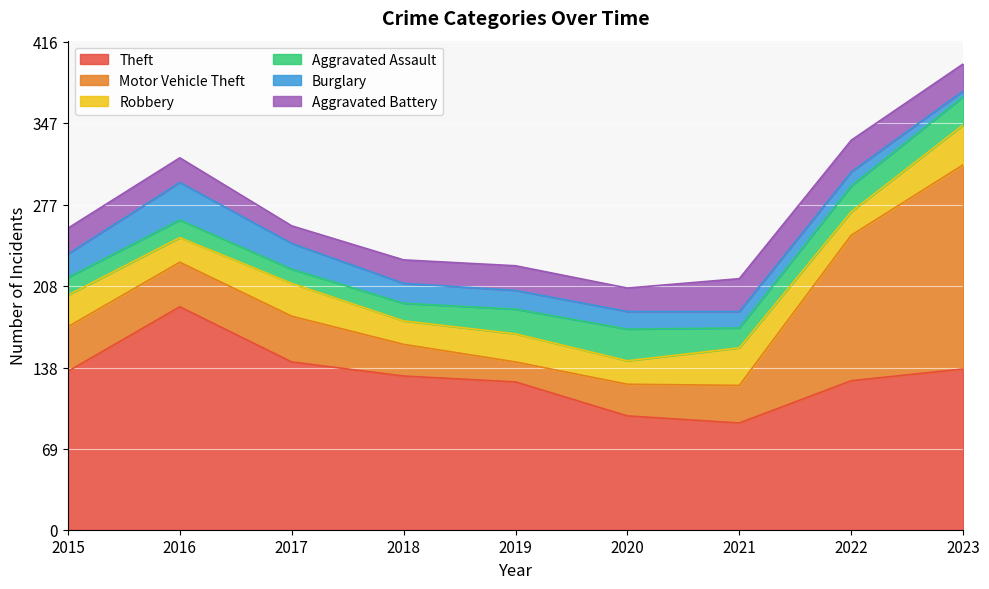

What is the average value of the Robbery series?

25